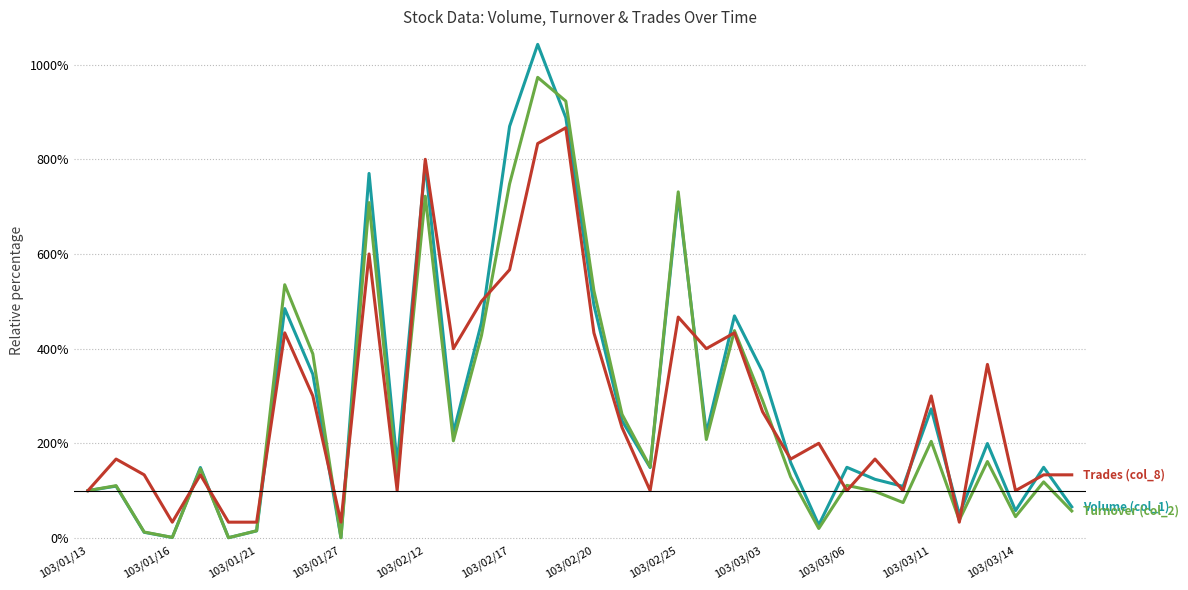

What is the maximum value shown in the chart?

1042.8